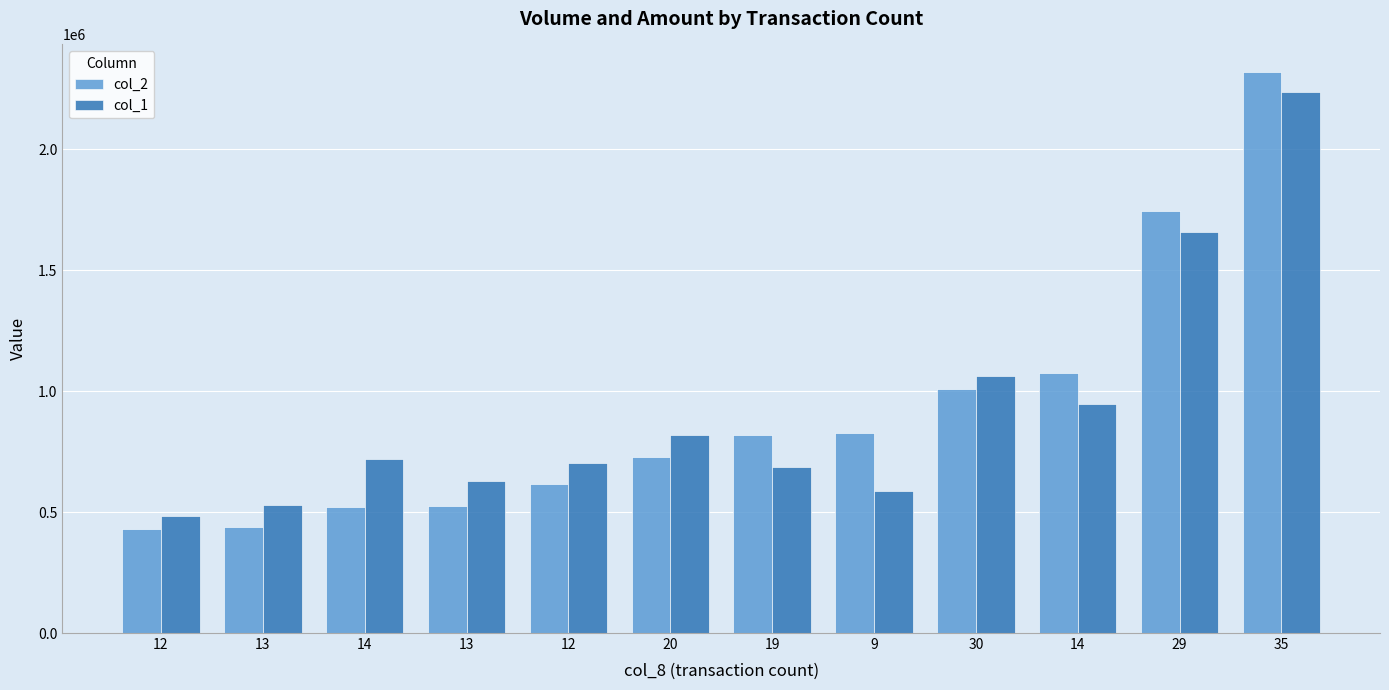

Reading right to left, extract all data points from this chart.

col_2: 35=2318300	29=1743540	14=1076370	30=1009210	9=828600	19=817150	20=726410	12=617210	13=526350	14=520860	13=437580	12=431900
col_1: 35=2237000	29=1660000	14=948000	30=1062000	9=586000	19=686000	20=820000	12=705000	13=630000	14=719000	13=529000	12=484000